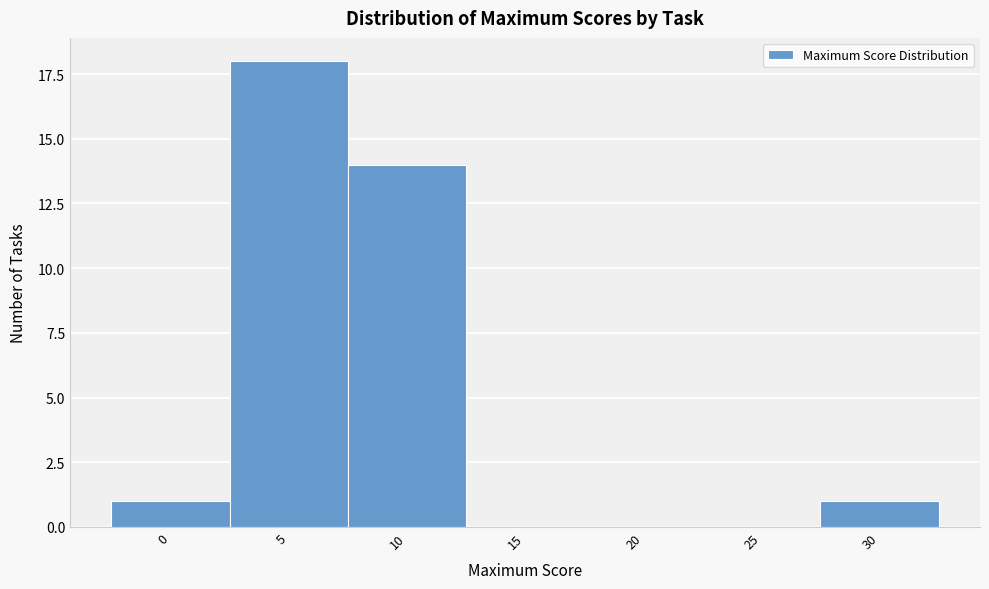

Reading right to left, transcribe all the data shown in this chart.

30=1	25=0	20=0	15=0	10=14	5=18	0=1